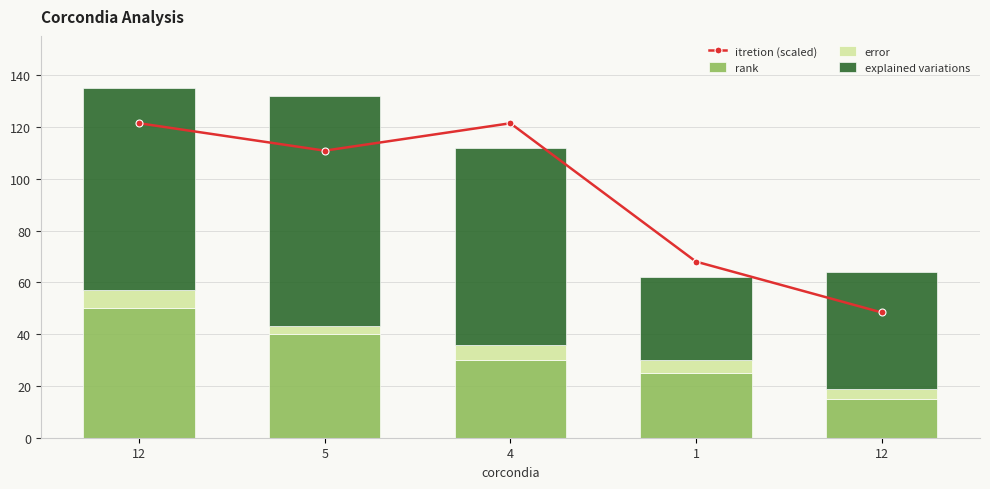

What is the total value across all series at 4?

233.5